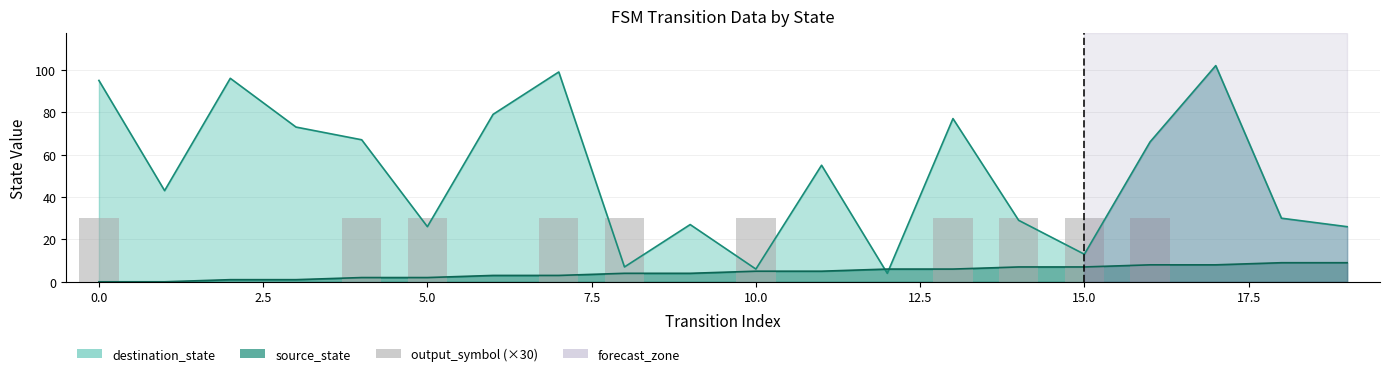

What is the label of the 17th bar from the left?

16